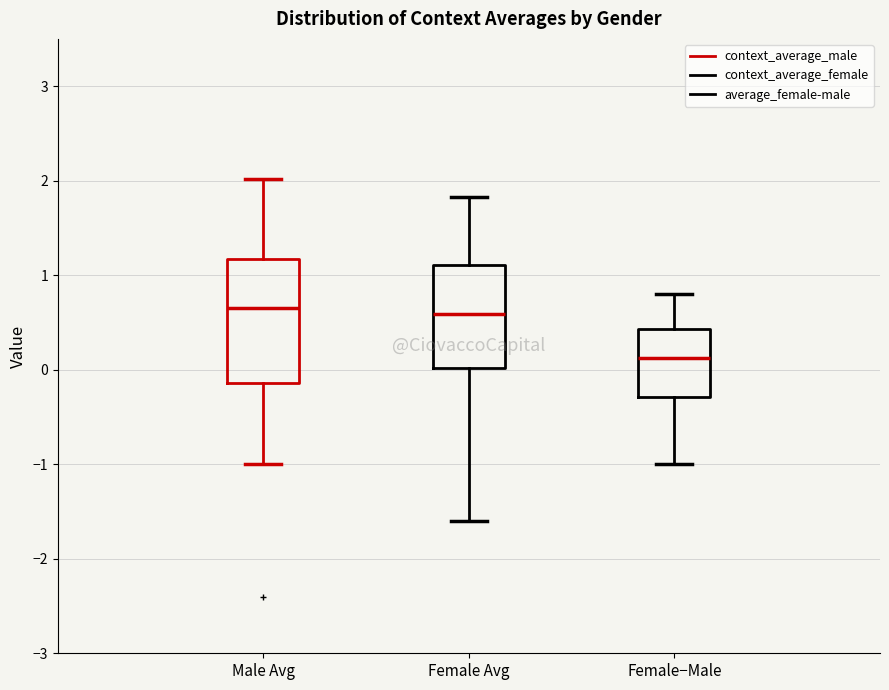

Reading left to right, transcribe this box plot: for each box, give where its median line is, the range the box spans, and where its two whiskers end, as read against the y-axis. The values are not printed on the chart, so give them approximately, as read against the axis.

Male Avg: median 0.7, box -0.1 to 1.2, whiskers -1.0 to 2.0
Female Avg: median 0.6, box 0.0 to 1.1, whiskers -1.6 to 1.8
Female−Male: median 0.1, box -0.3 to 0.4, whiskers -1.0 to 0.8